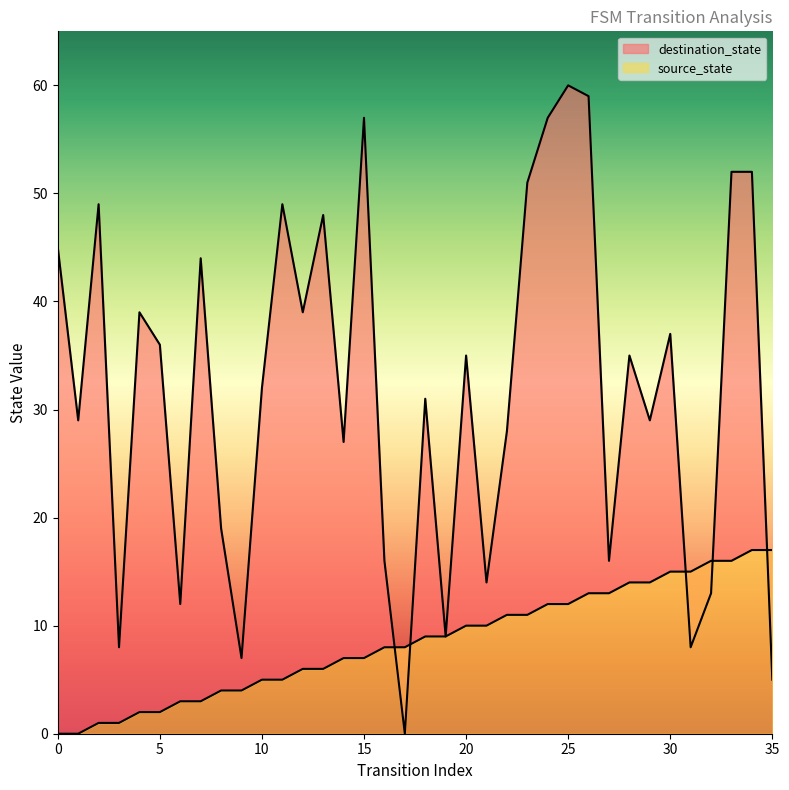

What is the total value across all series at 27?

29